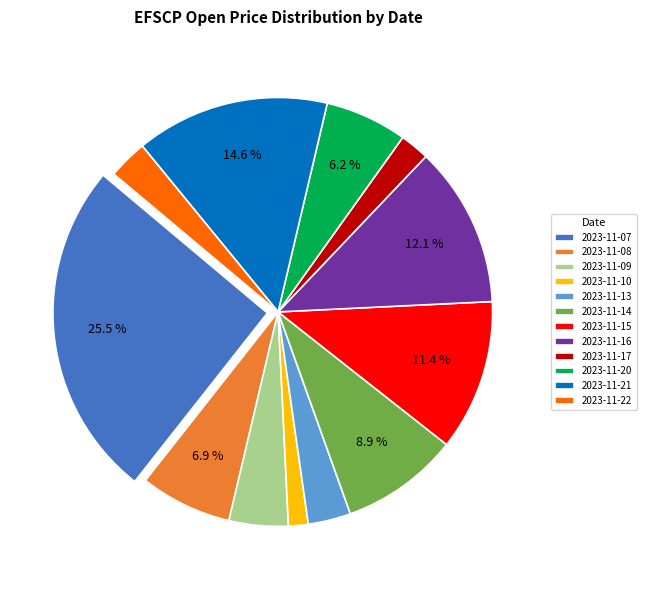

True or false: 2023-11-21 accounts for 15% of the total.

True